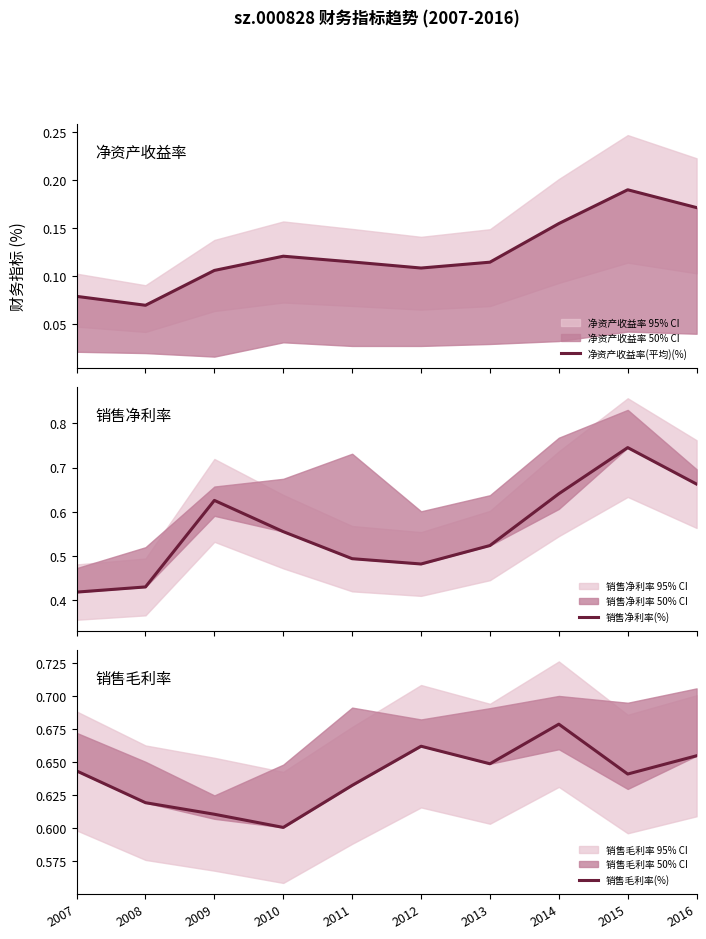

Which series has the widest spread of values?

销售净利率(%)